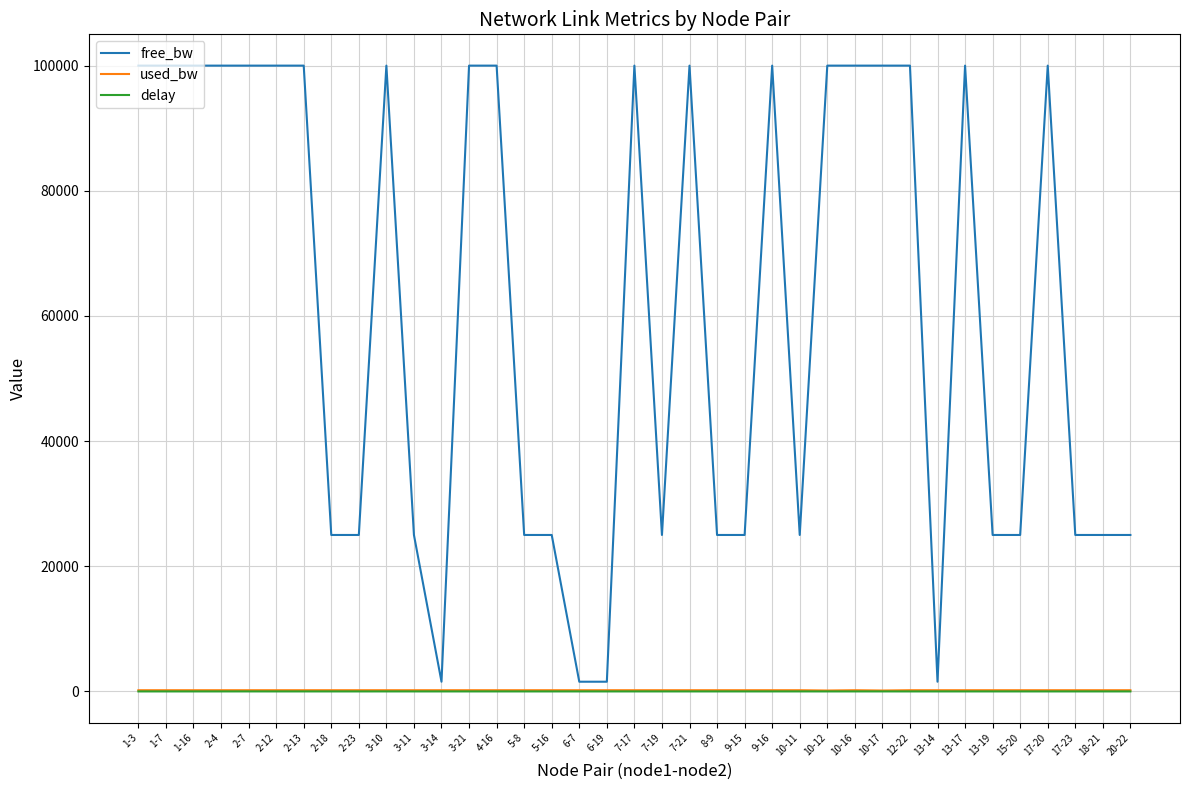

True or false: used_bw and free_bw cross at least once.

False